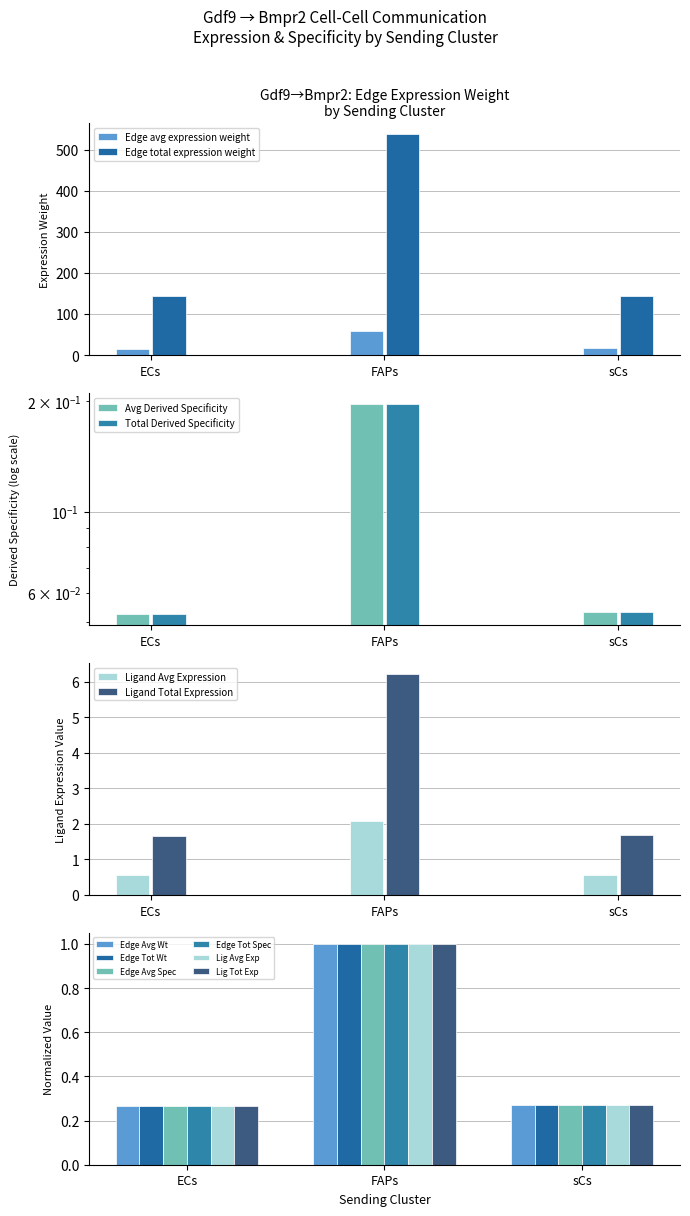

What is the difference between the maximum and minimum values in the Edge avg expression weight series?

43.9